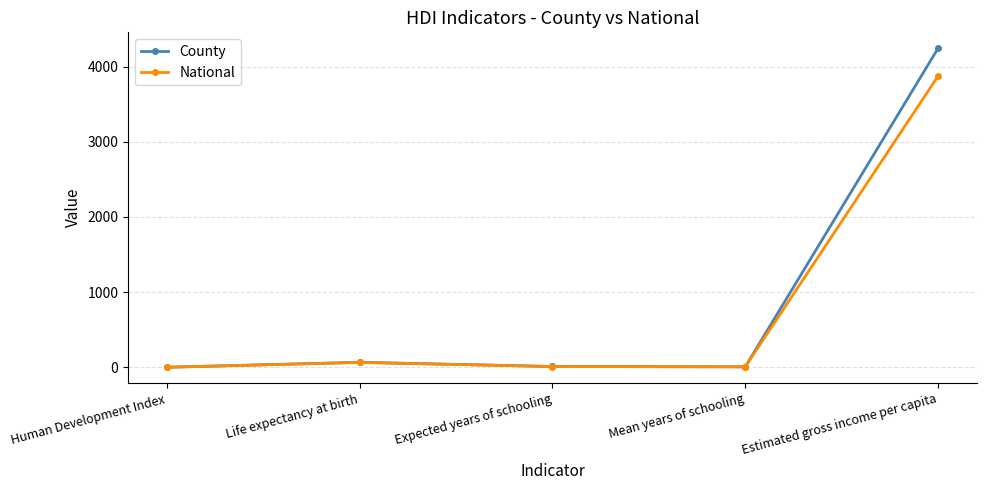

Which series has the largest total across all categories?

County